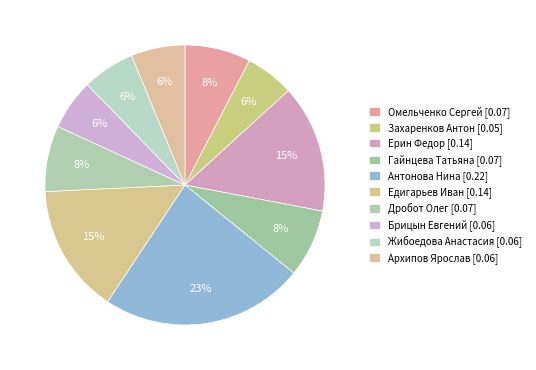

Between Жибоедова Анастасия and Гайнцева Татьяна, which is larger?

Гайнцева Татьяна